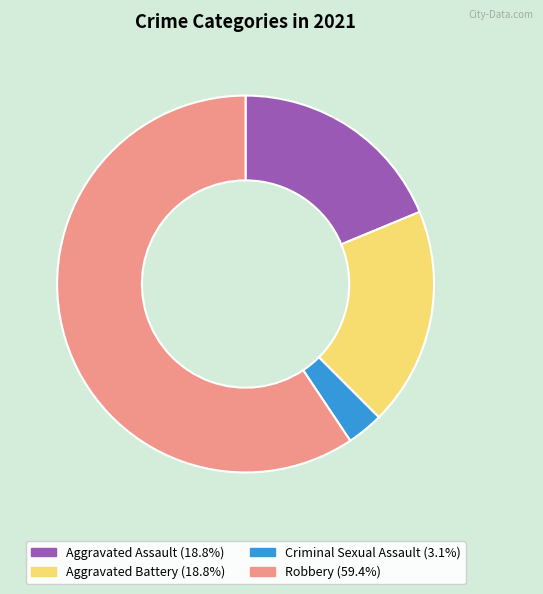

Do Criminal Sexual Assault and Aggravated Assault together represent more than half of the pie?

No